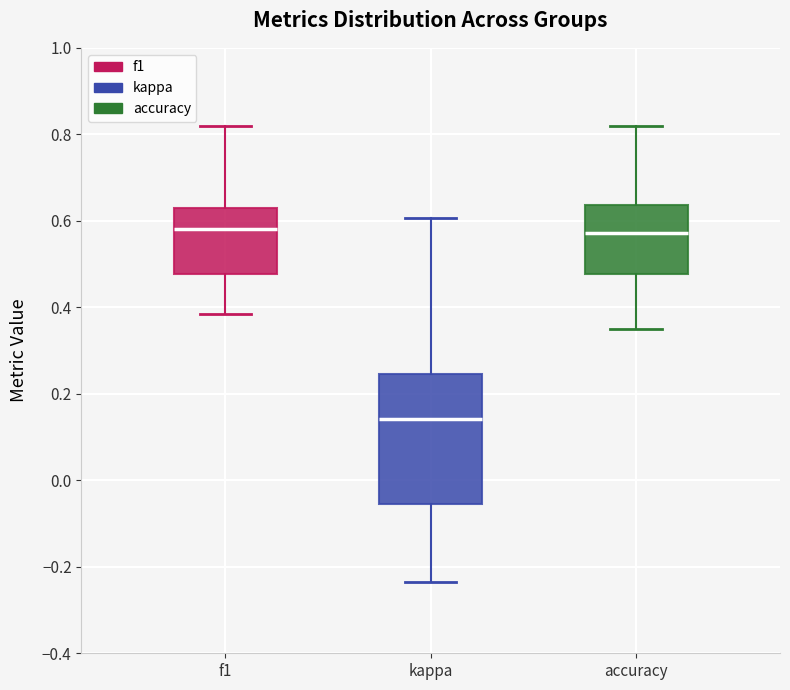

Which box is the tallest, from its lower edge to its upper edge?

kappa